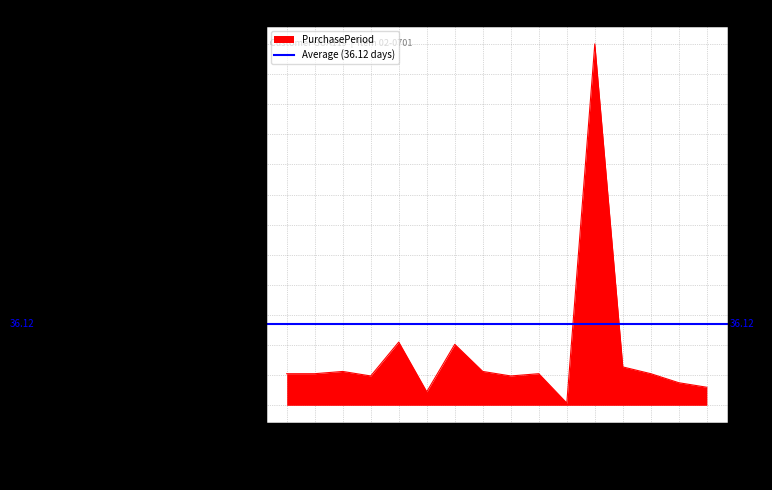

How many points are higher than both their immediate neighbors (excluding endpoints)?

5